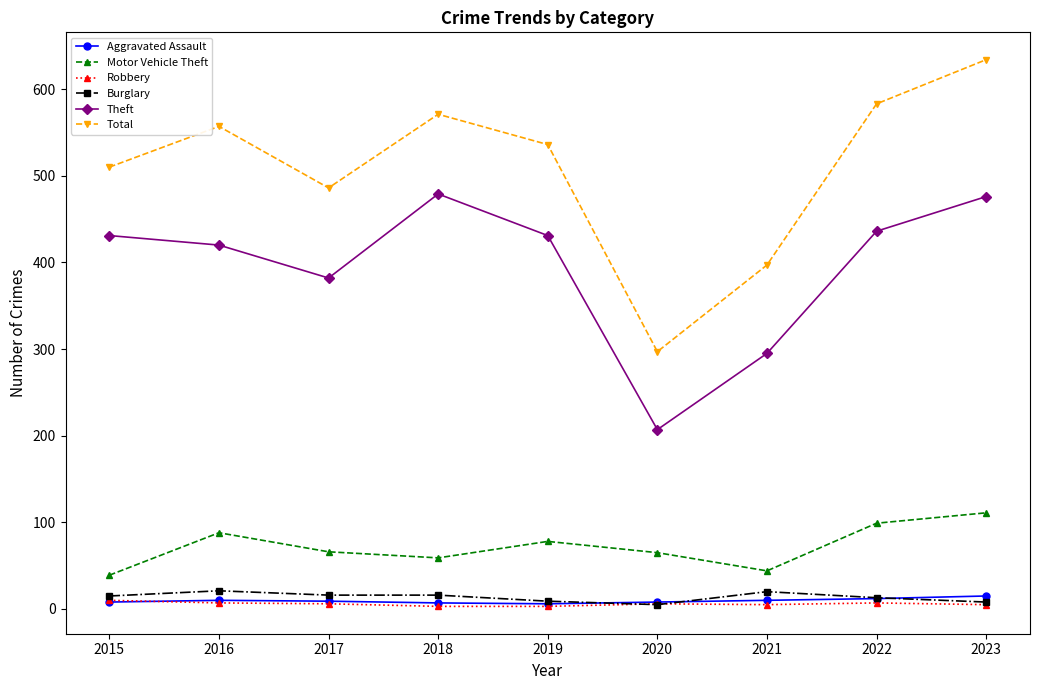

True or false: Total and Motor Vehicle Theft intersect in this chart.

False